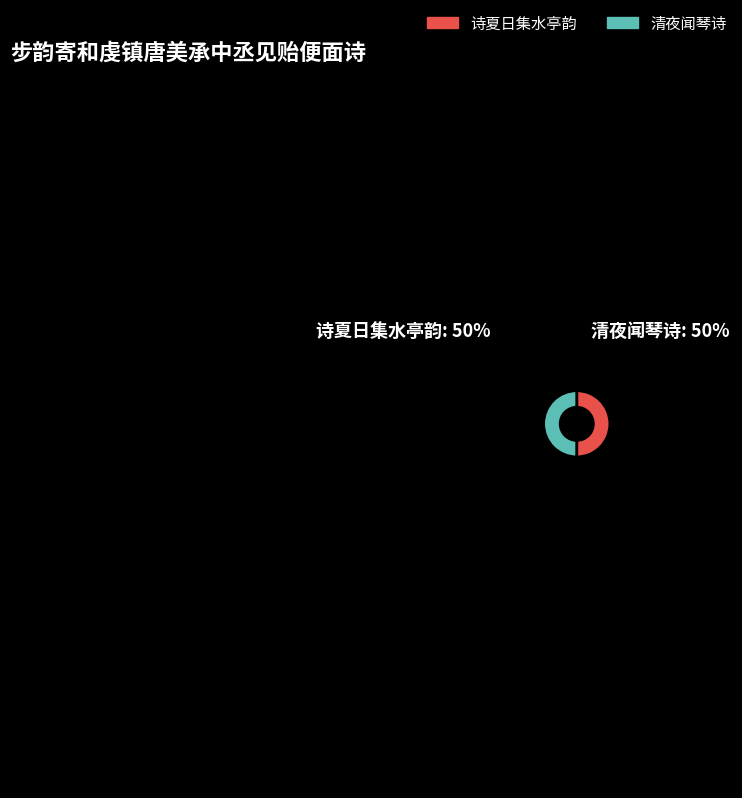

The 诗夏日集水亭韵 slice represents 50% of the pie. True or false?

True